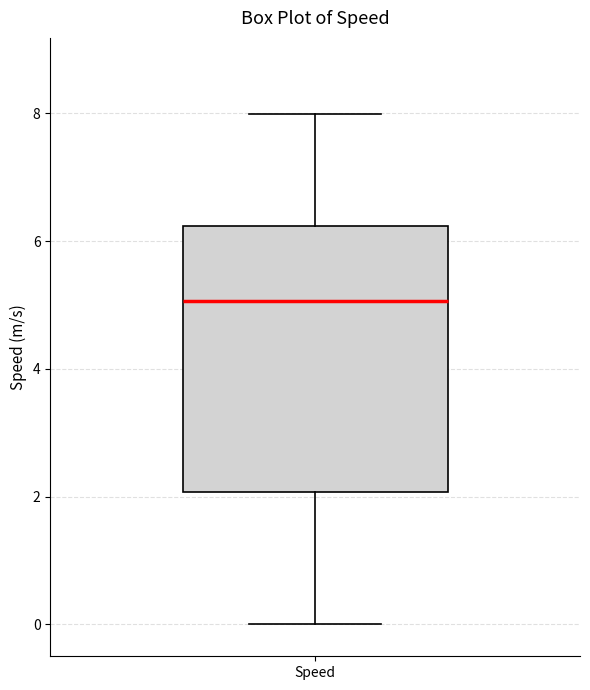

Where does the lower whisker of the box for Speed end on the y-axis? The values are not printed on the chart, so give them approximately, as read against the axis.

0.0